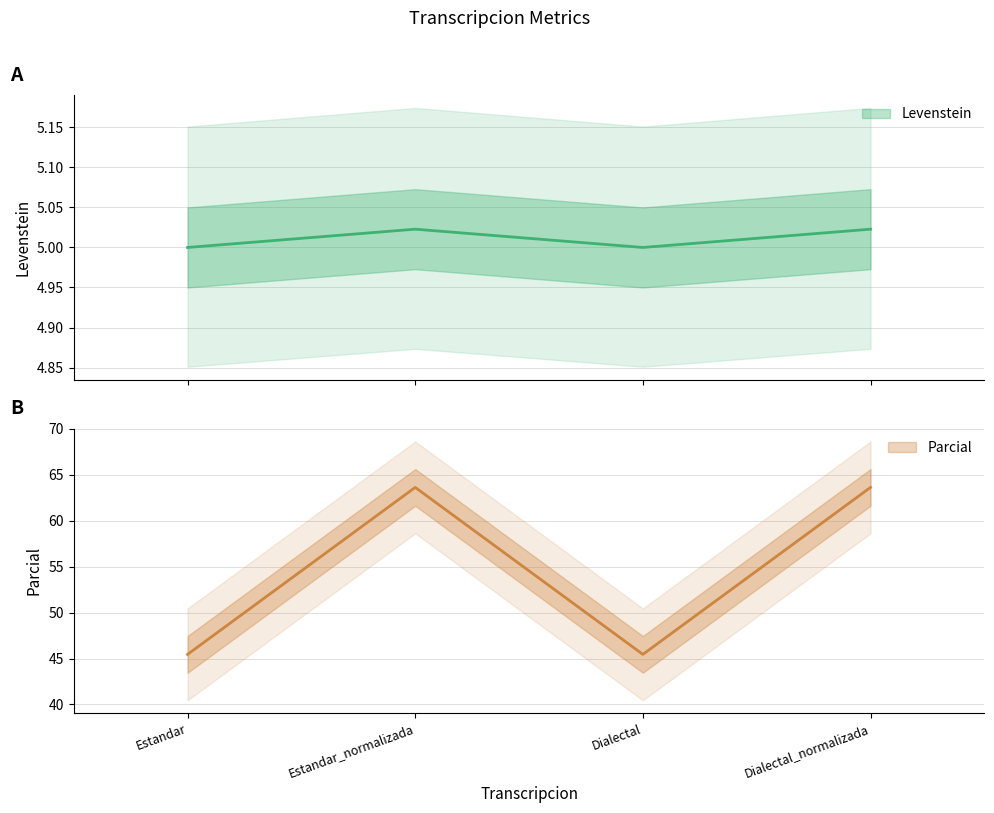

What is the label of the 2nd point from the left?

Estandar_normalizada